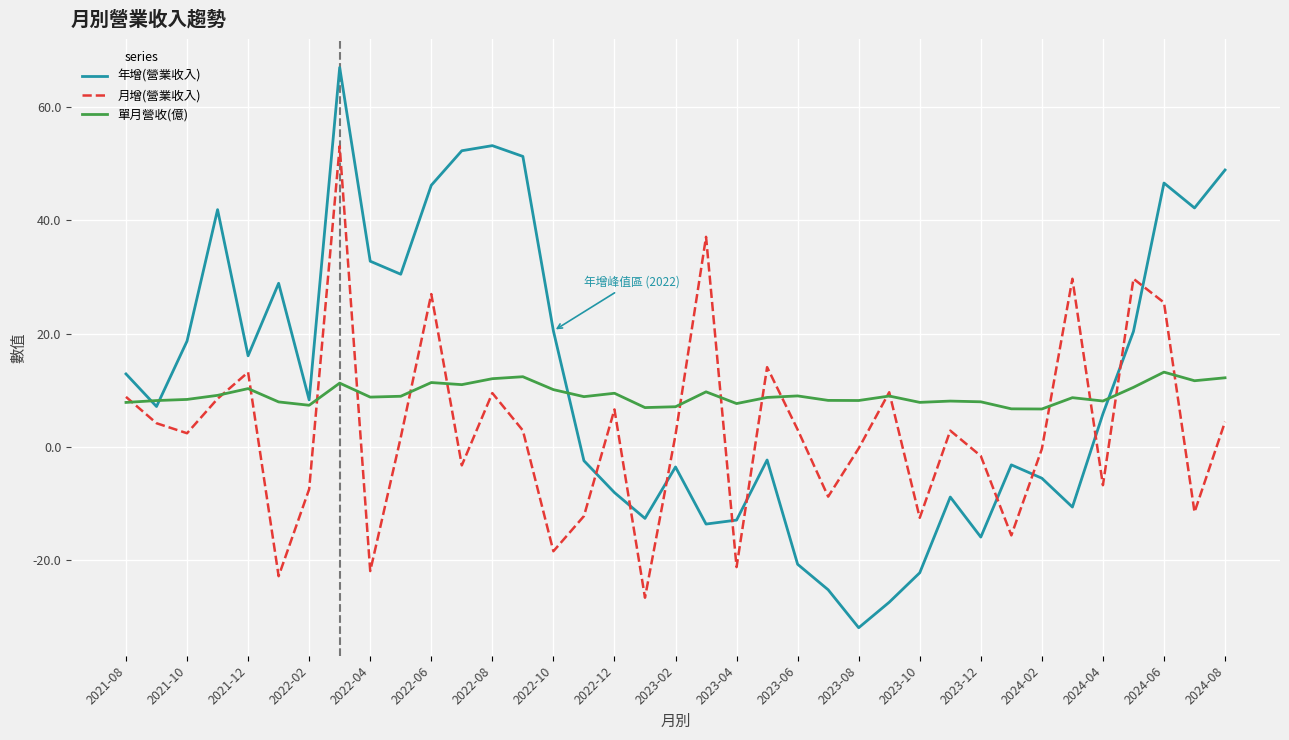

List the series in order of their overall mean, lowest first.

月增(營業收入), 單月營收(億), 年增(營業收入)